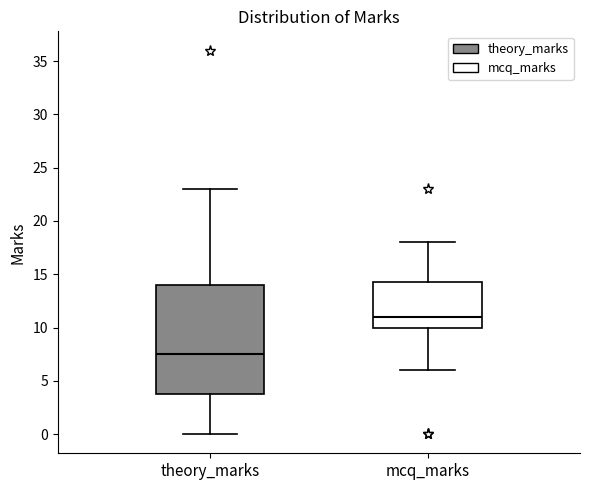

Reading left to right, read every box against the y-axis: the position of its median line, the range the box covers, and the ends of its whiskers. The values are not printed on the chart, so give them approximately, as read against the axis.

theory_marks: median 7.5, box 4.0 to 14.0, whiskers 0.0 to 23.0
mcq_marks: median 11.0, box 10.0 to 14.5, whiskers 6.0 to 18.0